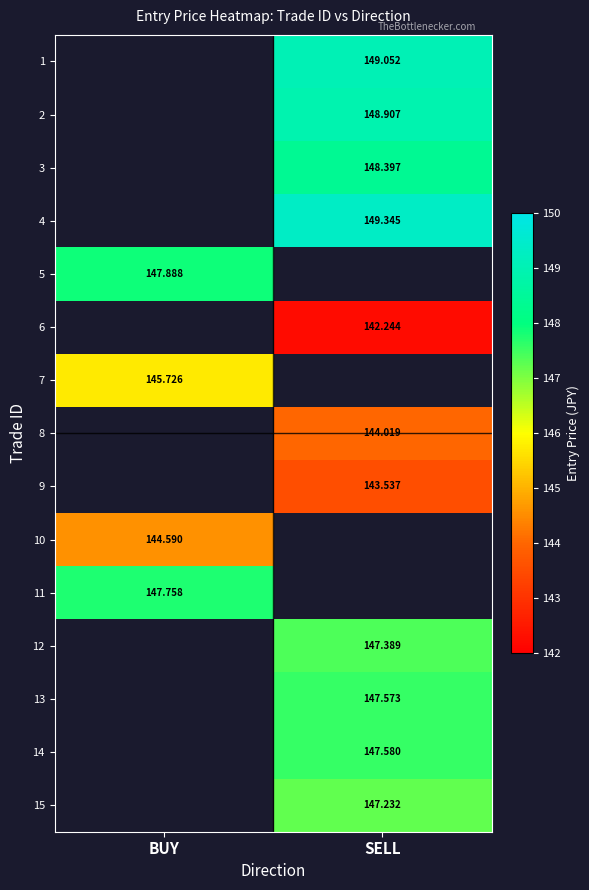

Count the number of categories in the chart.

2